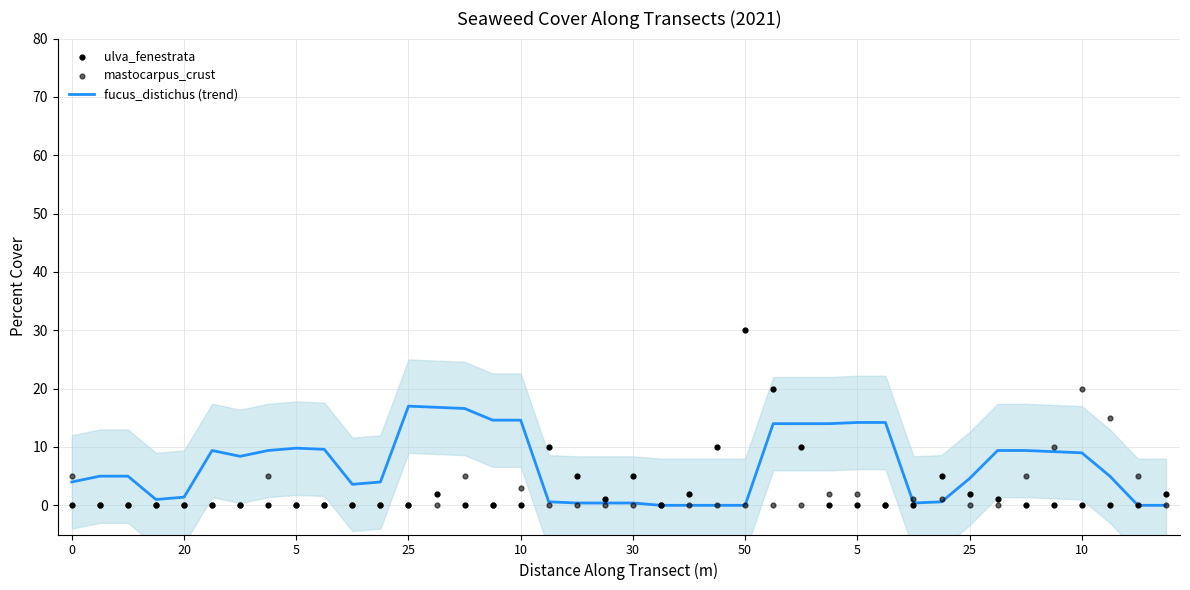

Is the value of ulva_fenestrata at 28 greater than the value of fucus_distichus (trend) at 27?

No